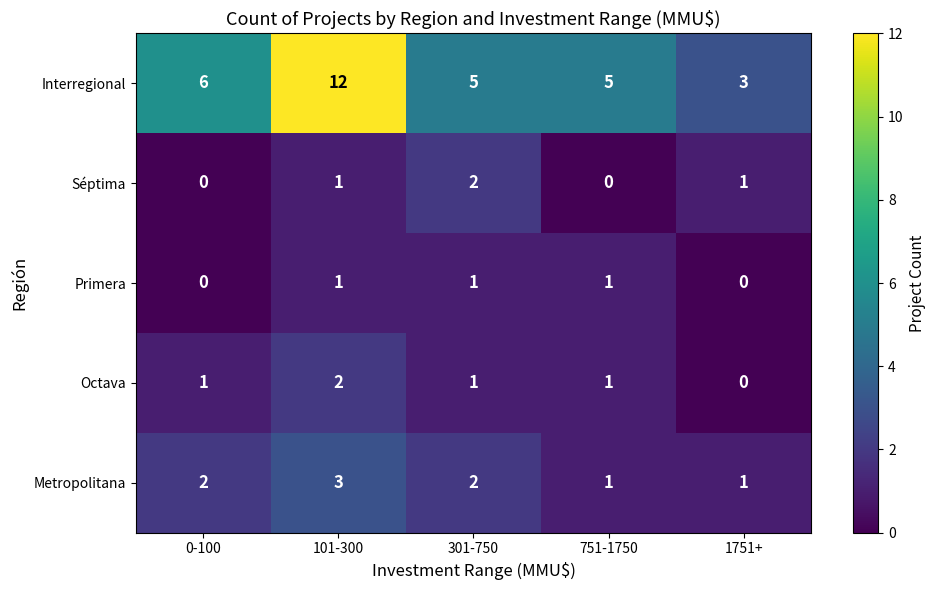

At which category is the sum across all series the highest?

101-300